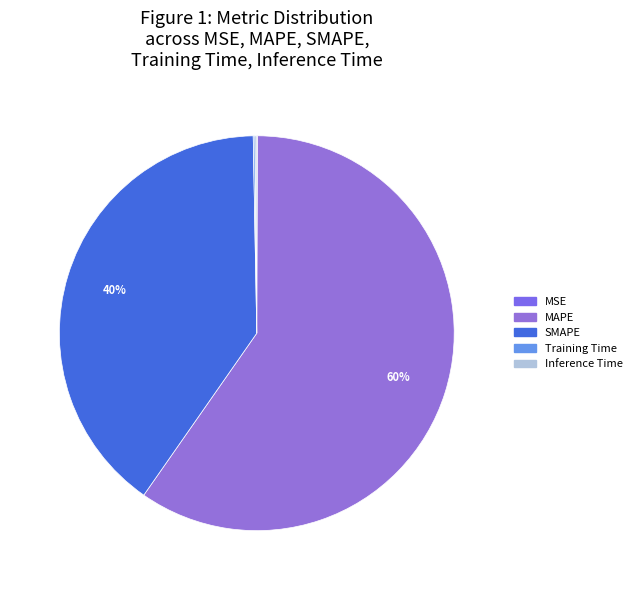

Count the number of slices in the pie.

5